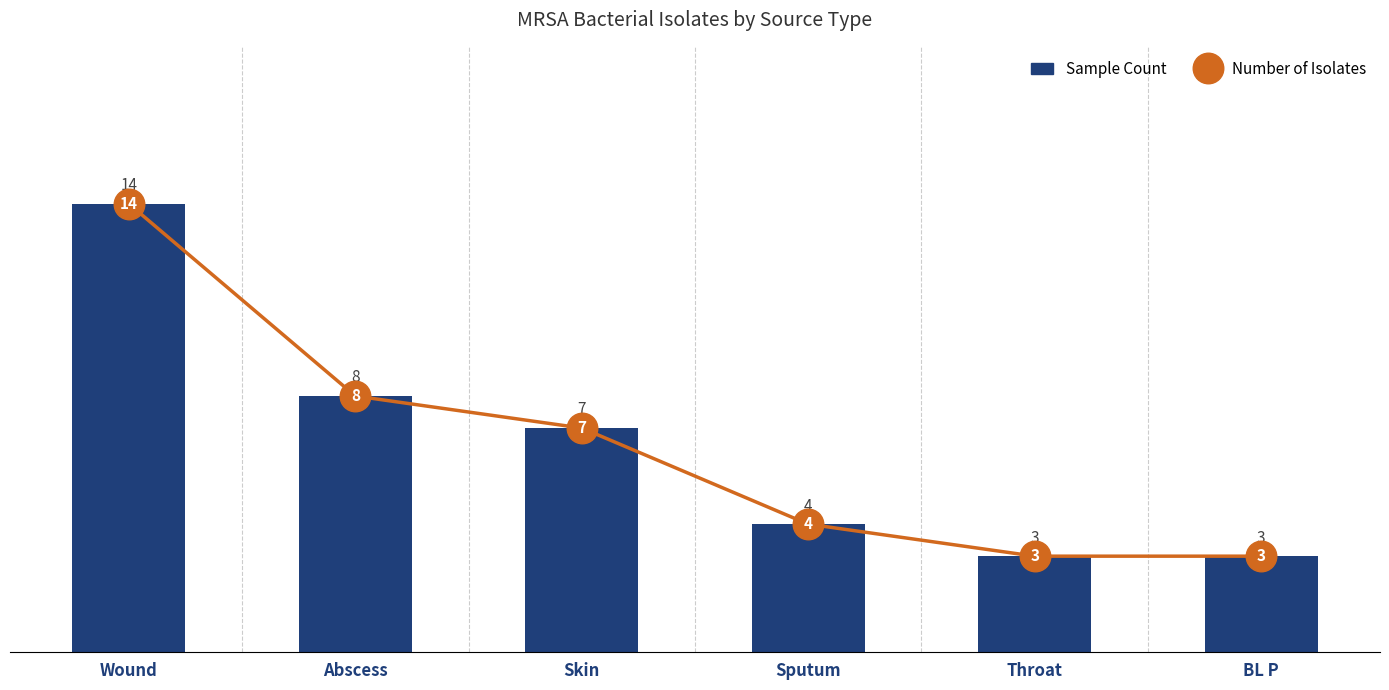

Which series changed the most between Sputum and BL P?

Sample Count